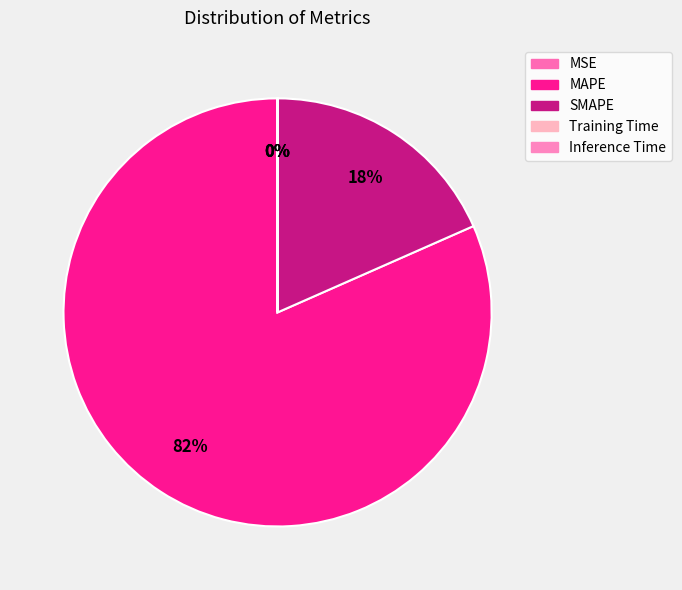

Rank the categories by value from lowest to highest.

Inference Time, Training Time, MSE, SMAPE, MAPE